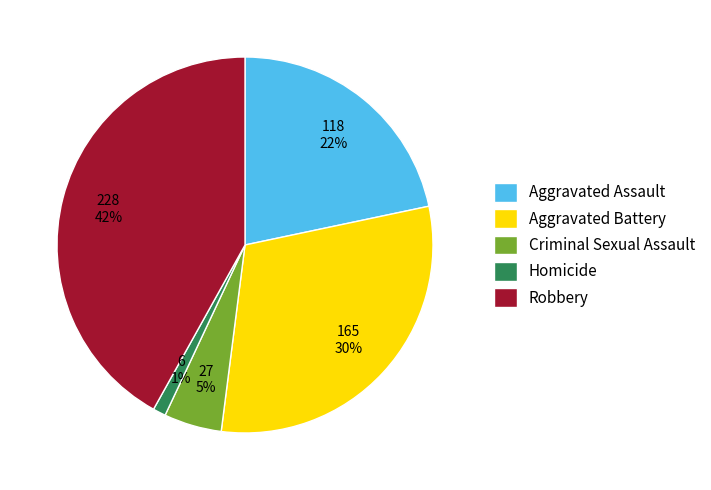

To the nearest percent, what is the difference between the largest and smallest slice percentages?

41%